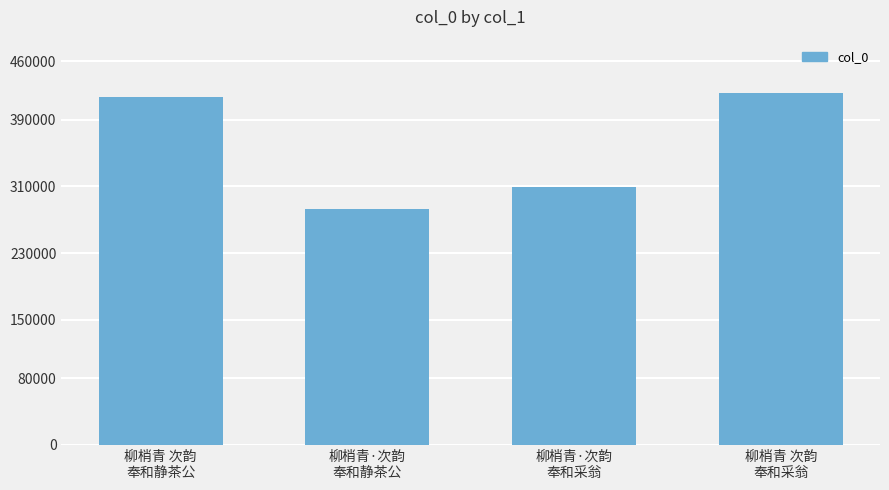

The value at 柳梢青 次韵
奉和采翁 is 579160. True or false?

False